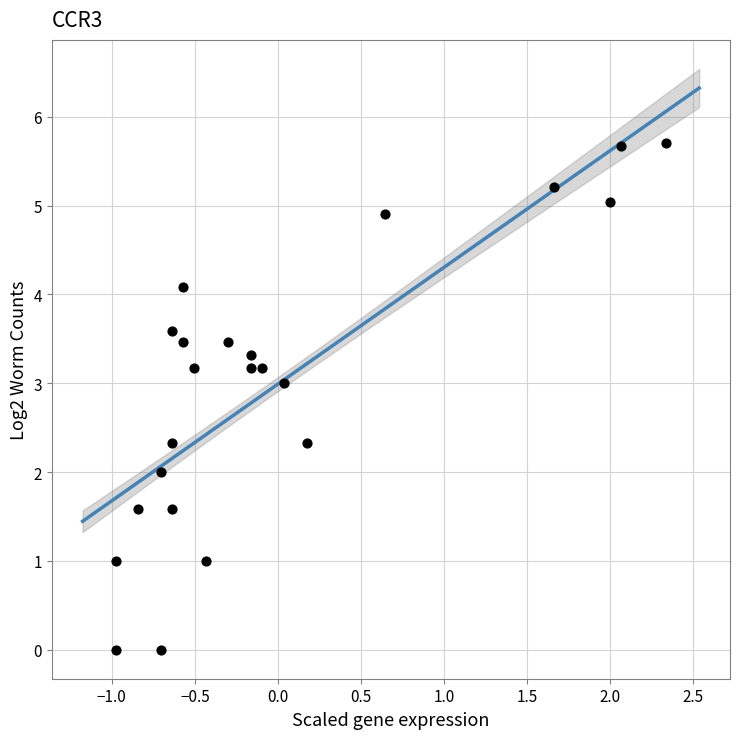

What is the range of X values (max minus min)?

3.3